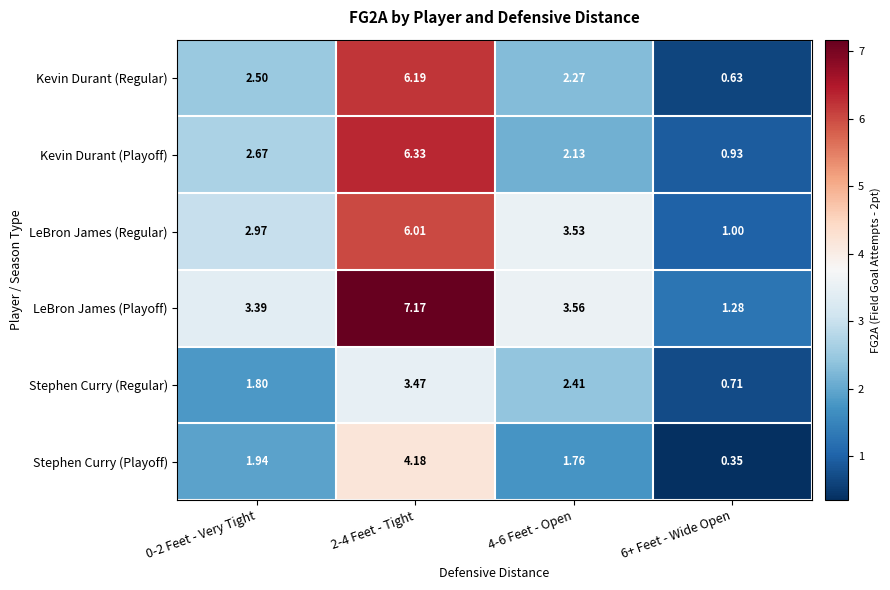

Which series has the widest spread of values?

LeBron James (Playoff)